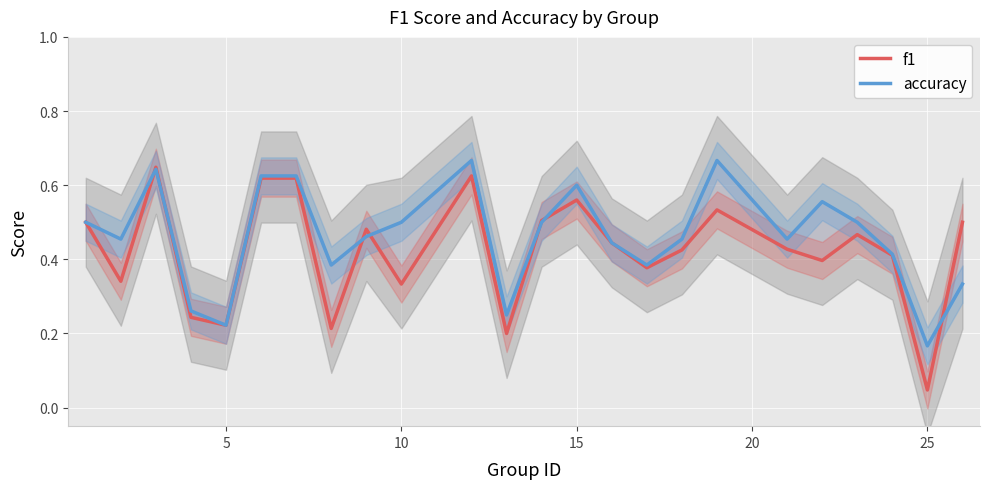

Which series has the widest spread of values?

f1